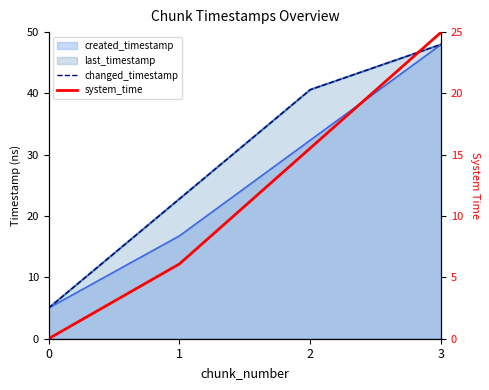

Which category has the highest value across all series?

3